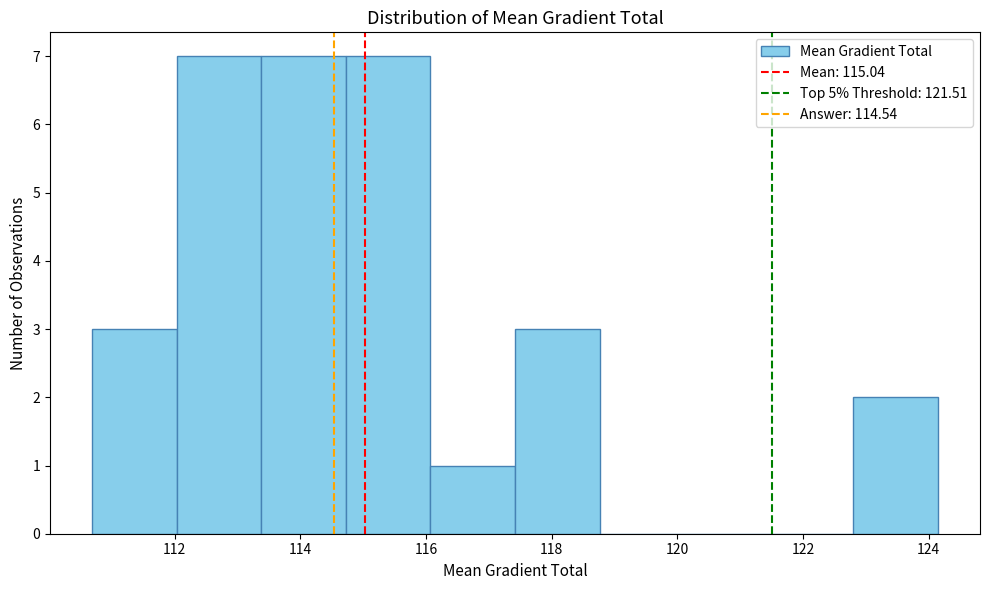

Reading left to right, list every bar in this chart as the range it spans on the x-axis followed by its height. Neither the bar edges nor the heights are printed on the chart, so give them approximately, as read against the axes.

110.6 to 112.0: 3
112.0 to 113.4: 7
113.4 to 114.8: 7
114.8 to 116.0: 7
116.0 to 117.4: 1
117.4 to 118.8: 3
118.8 to 120.2: 0
120.2 to 121.4: 0
121.4 to 122.8: 0
122.8 to 124.2: 2